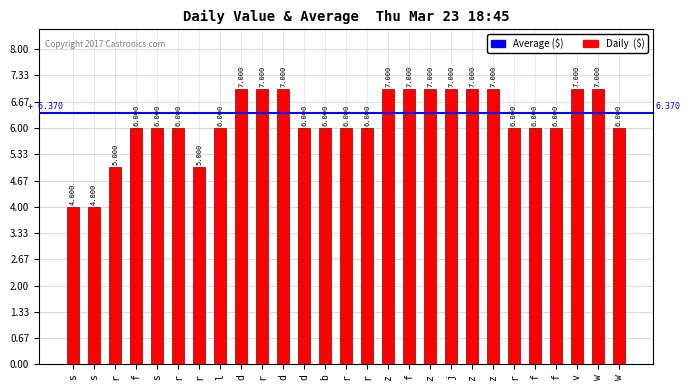

How many categories are shown in the chart?

27